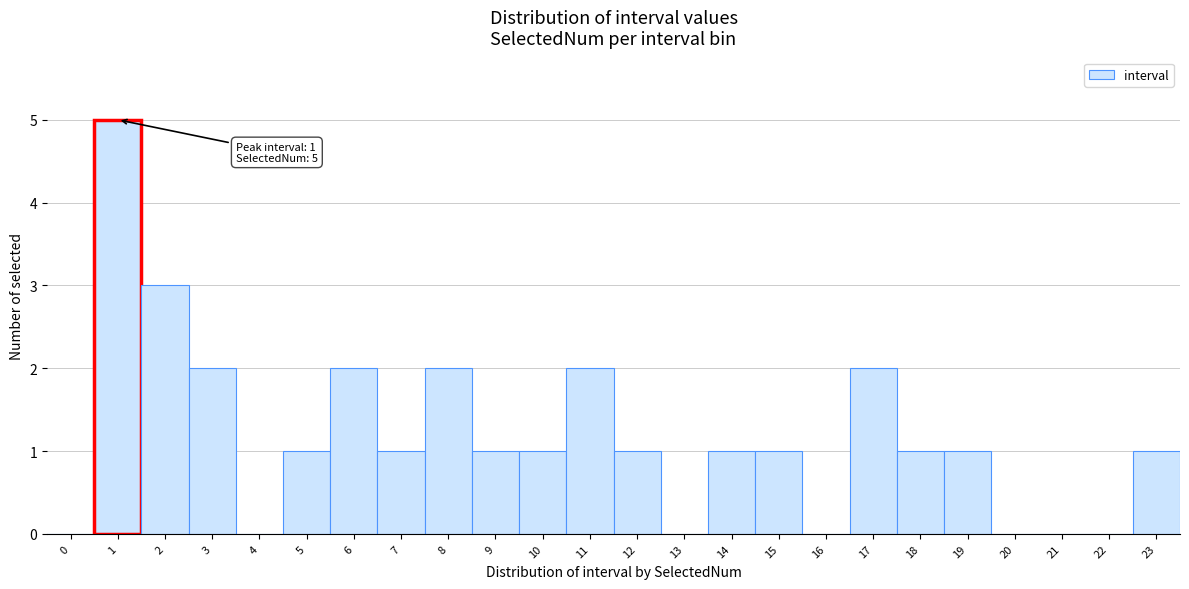

Reading left to right, list all the values displayed in this chart.

0=0	1=5	2=3	3=2	4=0	5=1	6=2	7=1	8=2	9=1	10=1	11=2	12=1	13=0	14=1	15=1	16=0	17=2	18=1	19=1	20=0	21=0	22=0	23=1